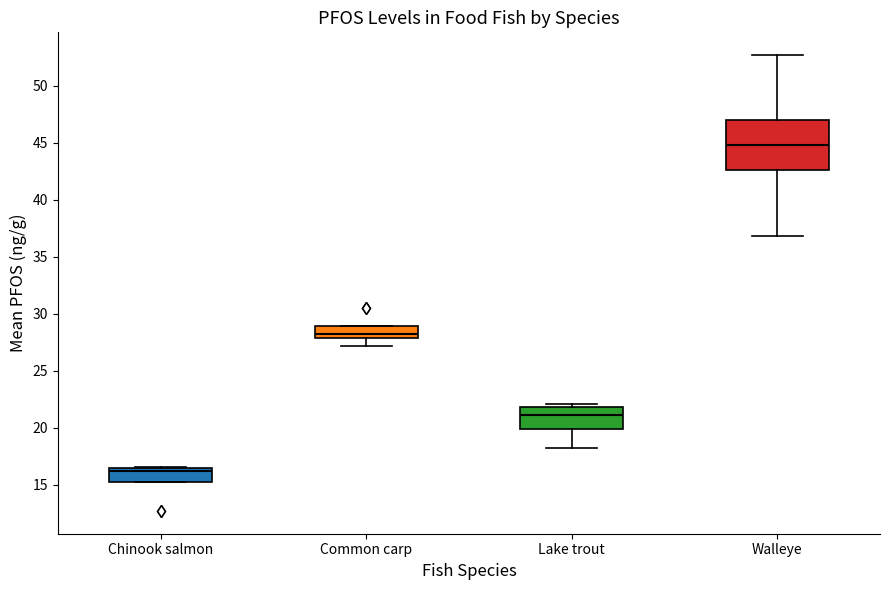

Reading left to right, transcribe this box plot: for each box, give where its median line is, the range the box spans, and where its two whiskers end, as read against the y-axis. The values are not printed on the chart, so give them approximately, as read against the axis.

Chinook salmon: median 16.0, box 15.0 to 16.5, whiskers 15.0 to 16.5
Common carp: median 28.0 (inside the box), box 28.0 to 29.0, whiskers 27.0 to 29.0
Lake trout: median 21.0, box 20.0 to 22.0, whiskers 18.0 to 22.0 (just above the box's upper edge)
Walleye: median 45.0, box 42.5 to 47.0, whiskers 37.0 to 52.5